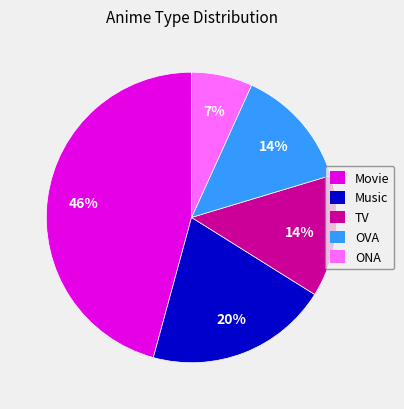

To the nearest percent, what is the average slice percentage?

20%